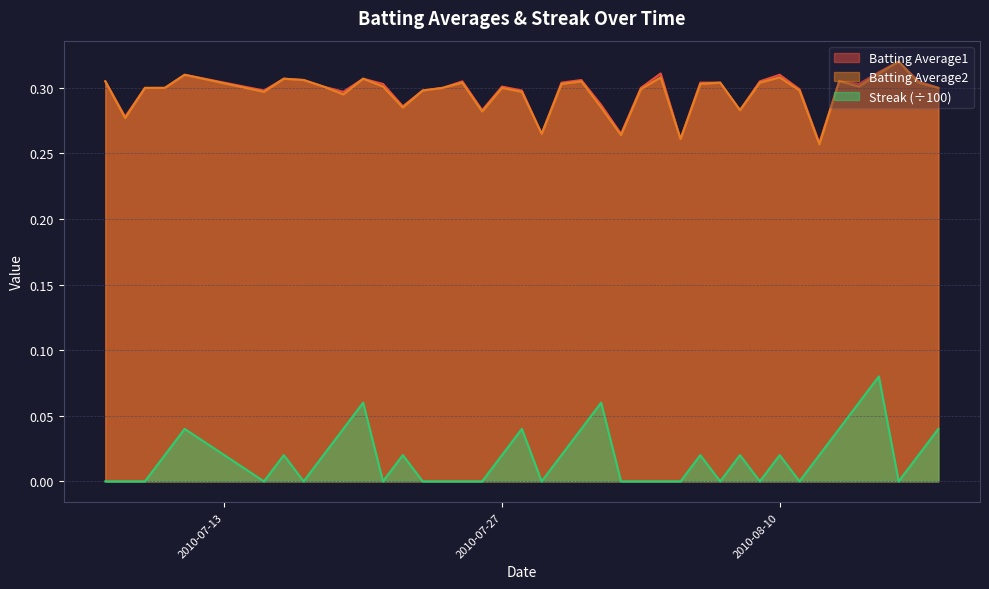

Does the chart display data point markers on the line(s)?

No